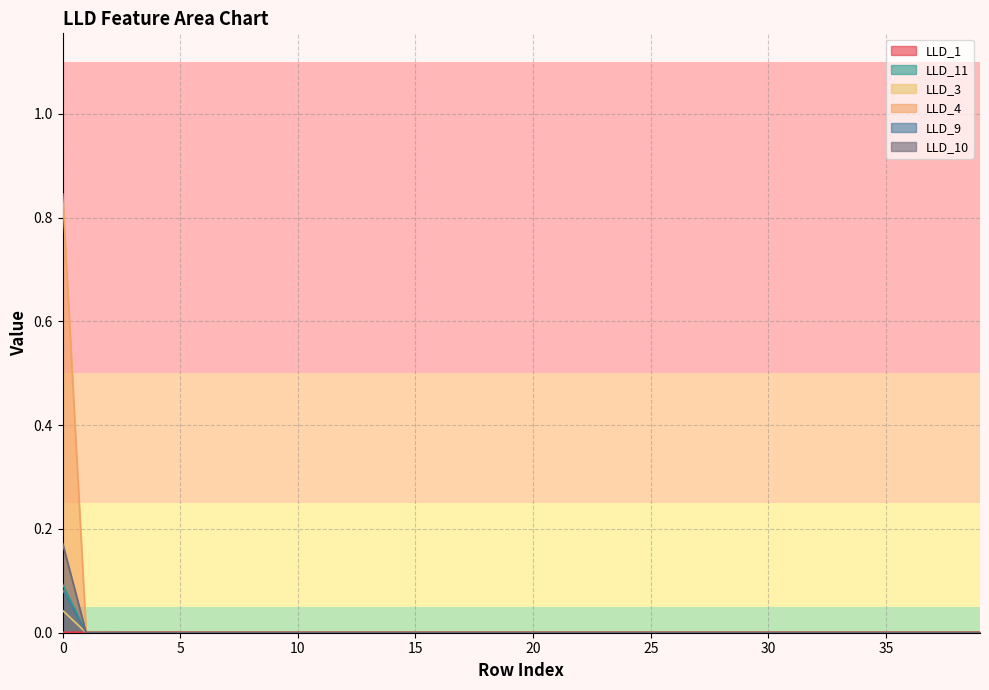

Which series has the largest total across all categories?

LLD_4